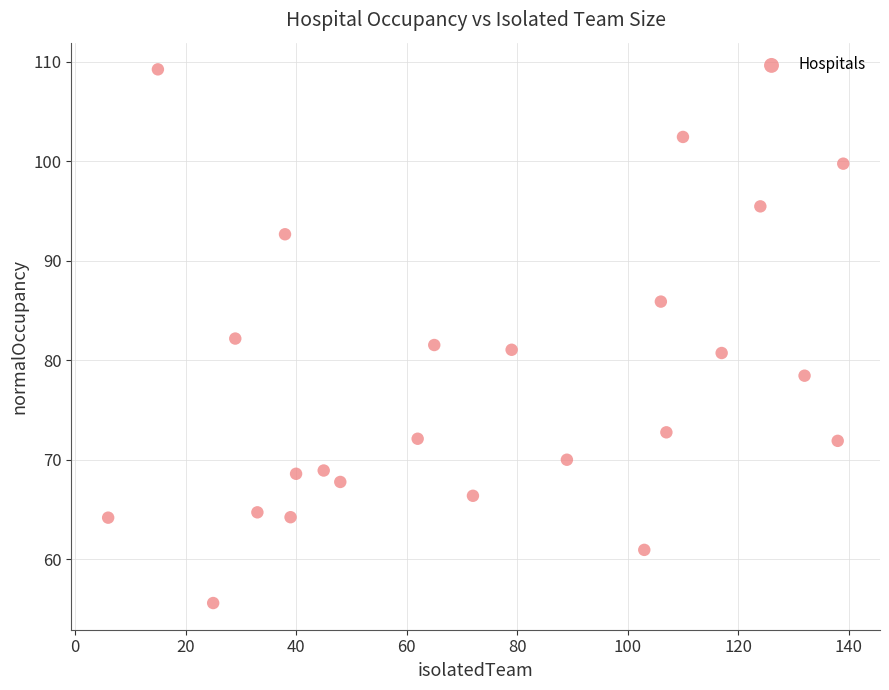

What is the range of Y values (max minus min)?

53.6